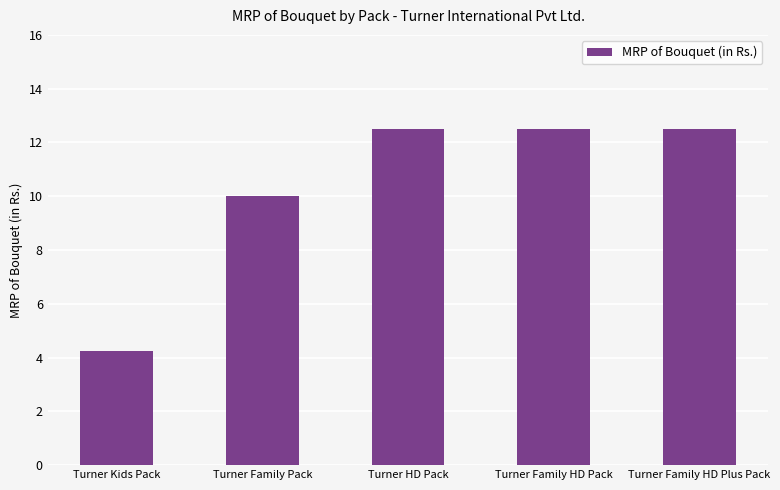

What is the maximum value shown in the chart?

12.5